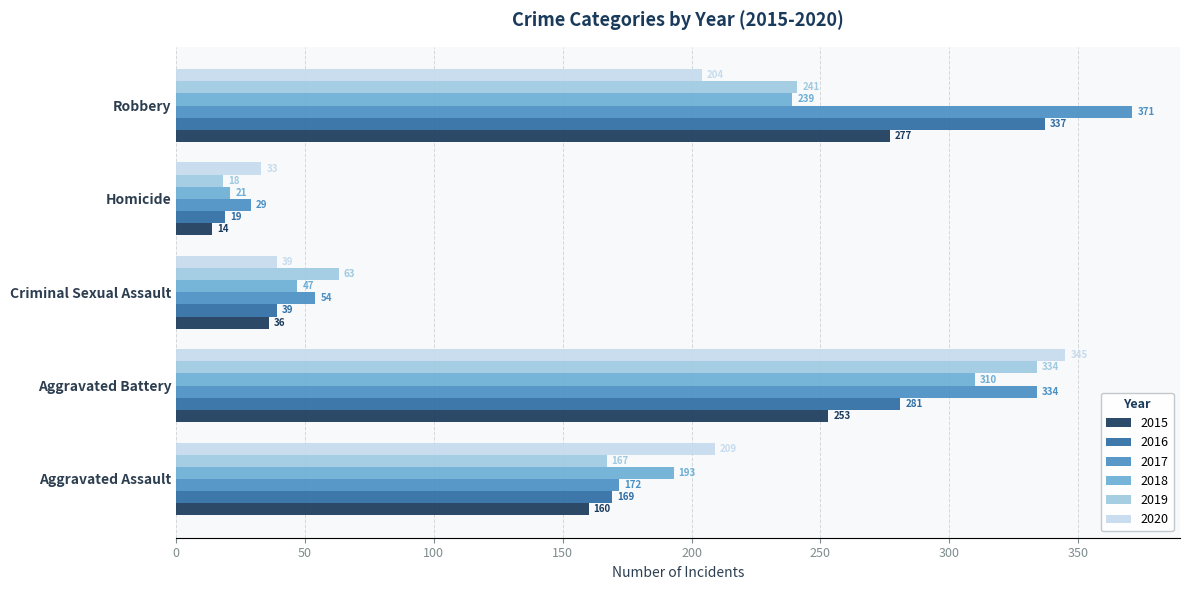

What is the difference between the second highest and second lowest values in the 2016 series?

242